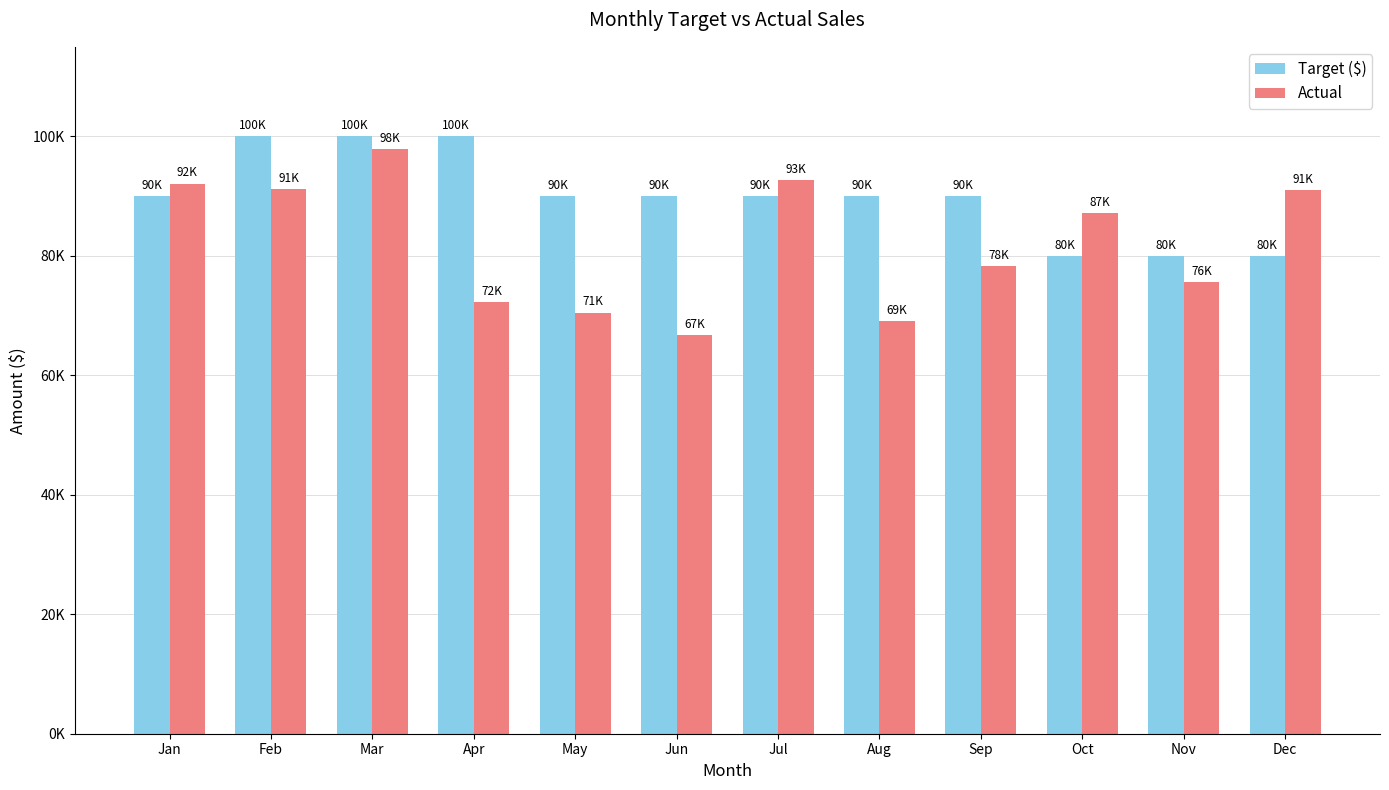

What are all the series names shown in the legend?

Target ($), Actual